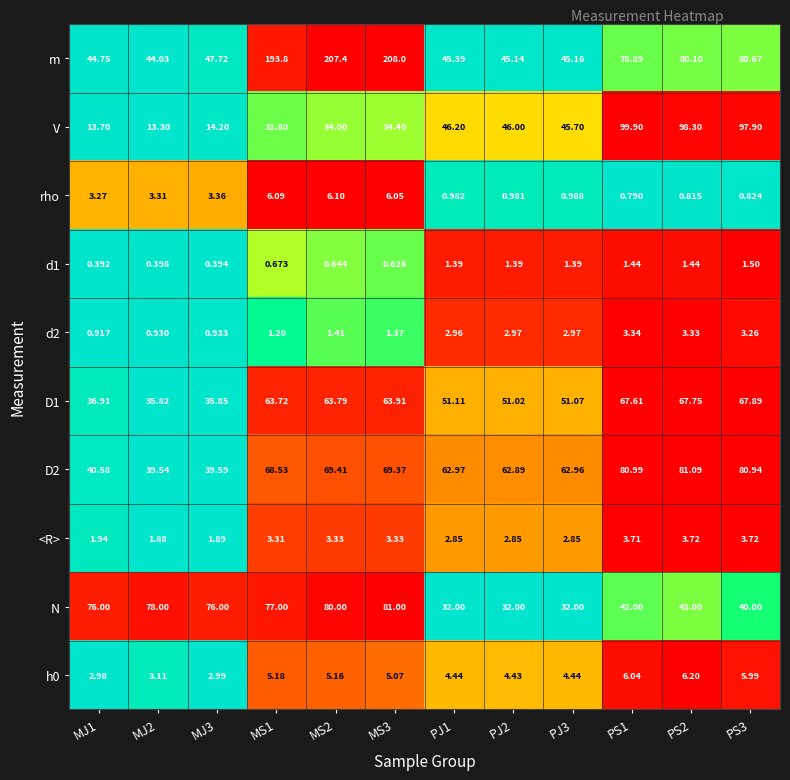

Which series has the widest spread of values?

m